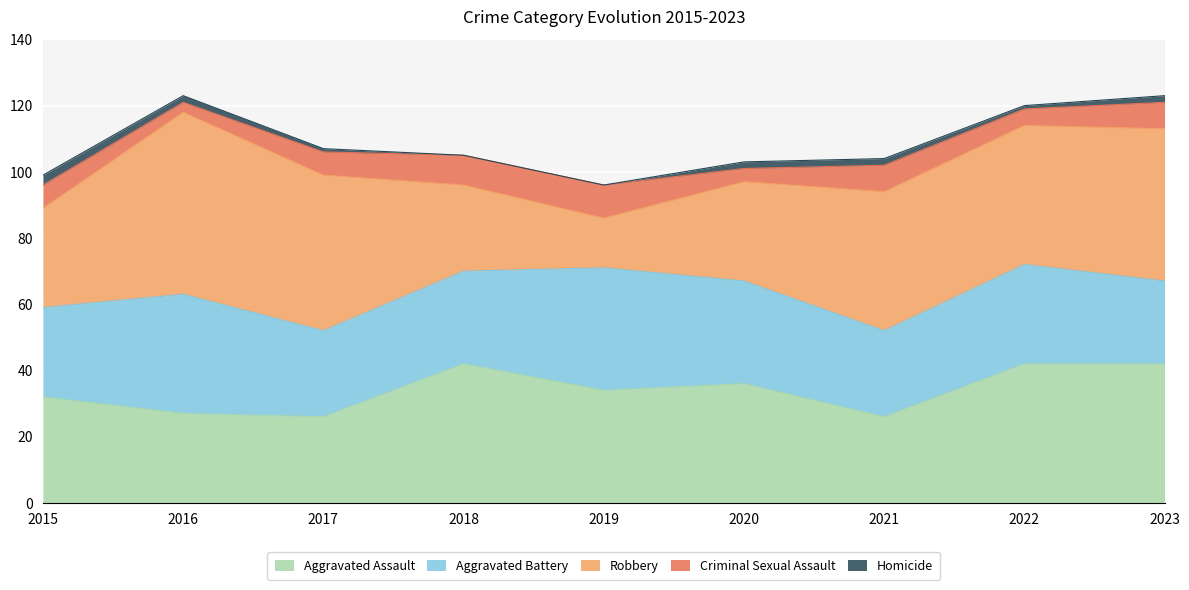

How many intersections are there between Aggravated Battery and Robbery?

2